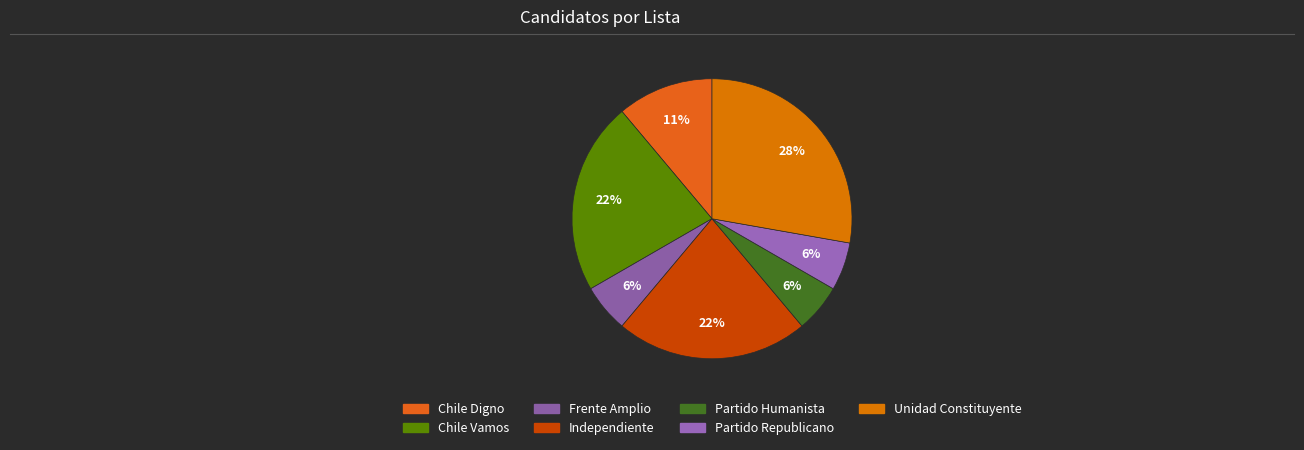

Do Partido Republicano and Independiente together represent more than half of the pie?

No